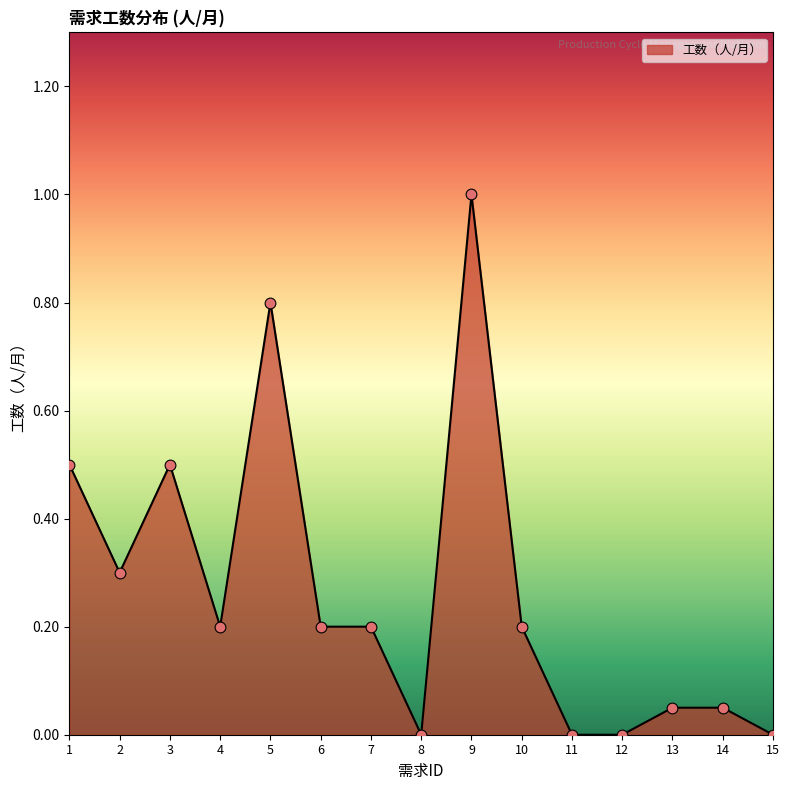

What is the change in value from 3 to 6?

-0.3